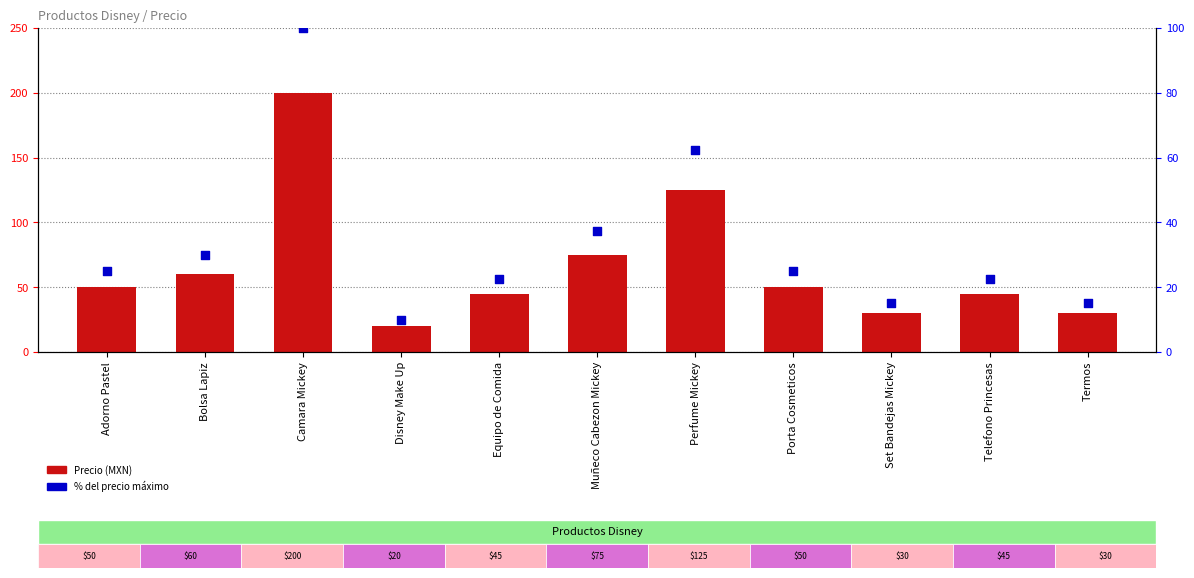

Is the value of % del máximo at Disney Make Up greater than the value of Precio at Perfume Mickey?

No